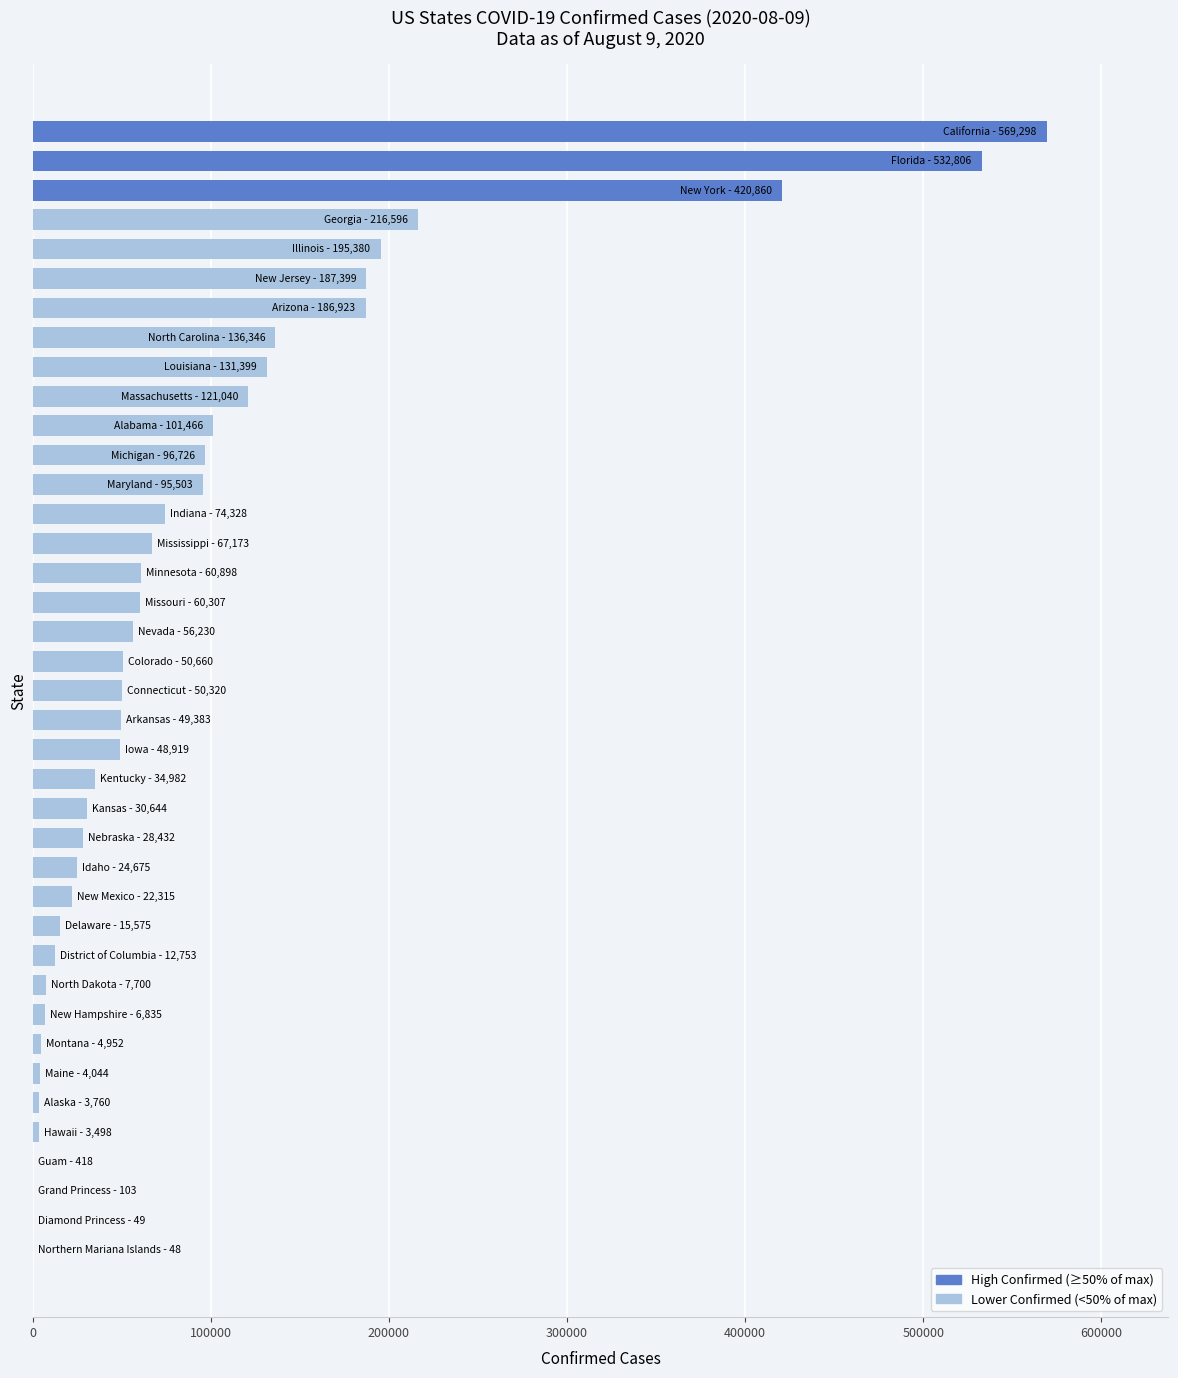

What is the greatest value displayed?

569298